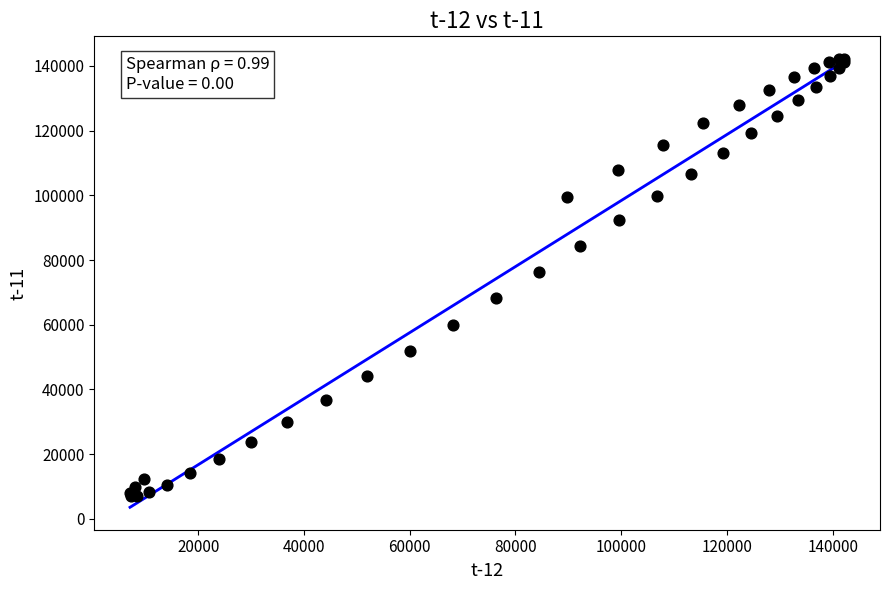

What Y value in the scatter plot is closest to 74654?

76364